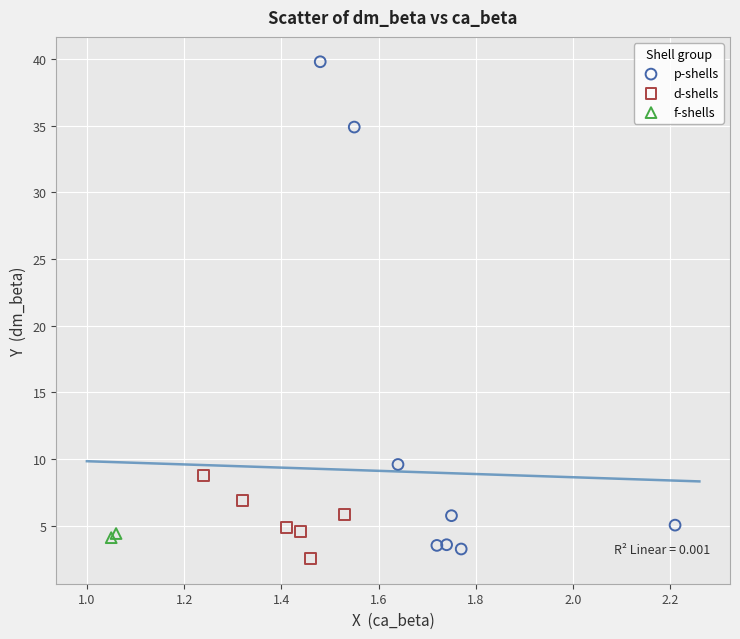

Which series reaches the maximum Y coordinate?

p-shells